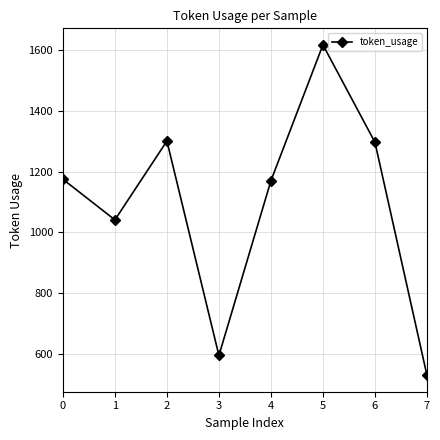

What is the value of the 8th point from the left?

529